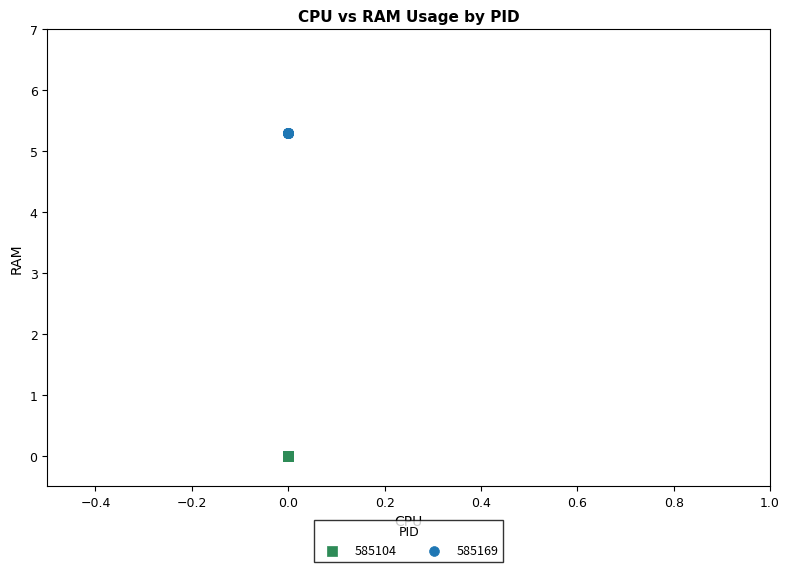

Which series contains the lowest Y value?

585104